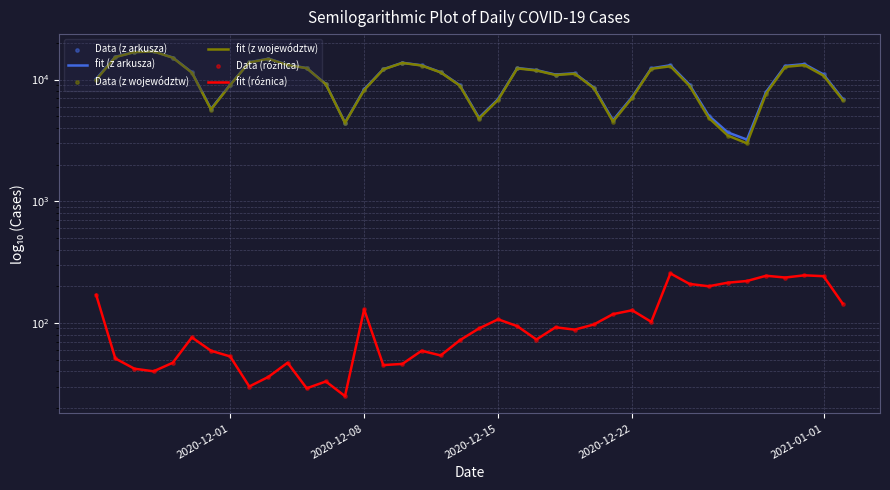

Which series has the largest total across all categories?

fit (z arkusza)